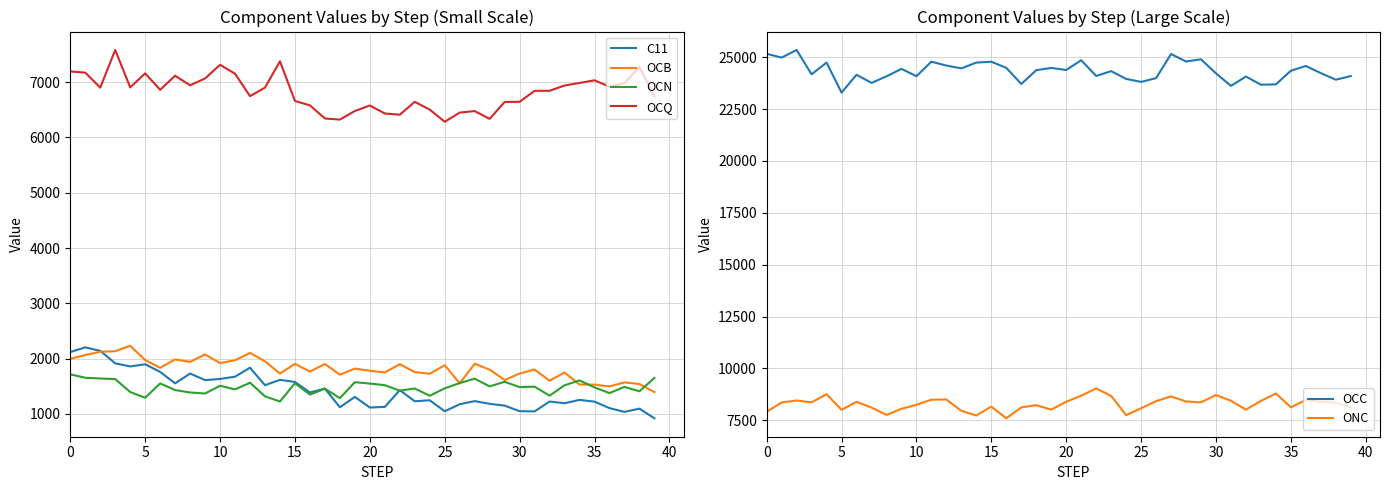

List the series in order of their peak value, lowest first.

OCN, C11, OCB, OCQ, ONC, OCC